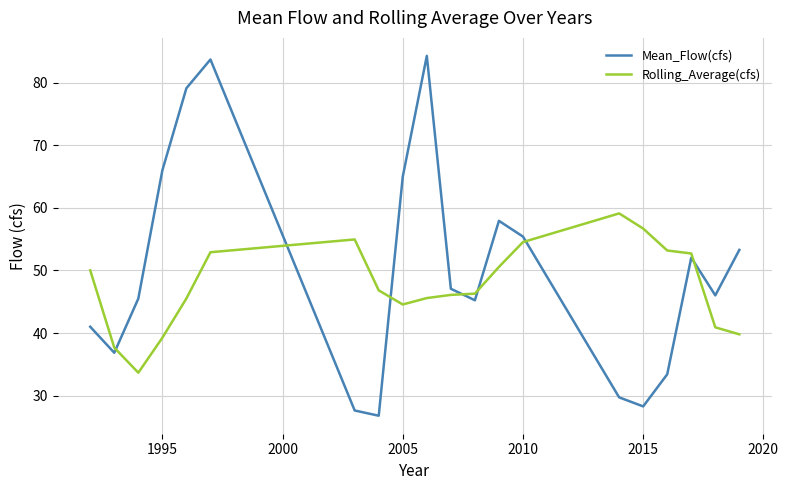

Which series has the largest total across all categories?

Mean_Flow(cfs)